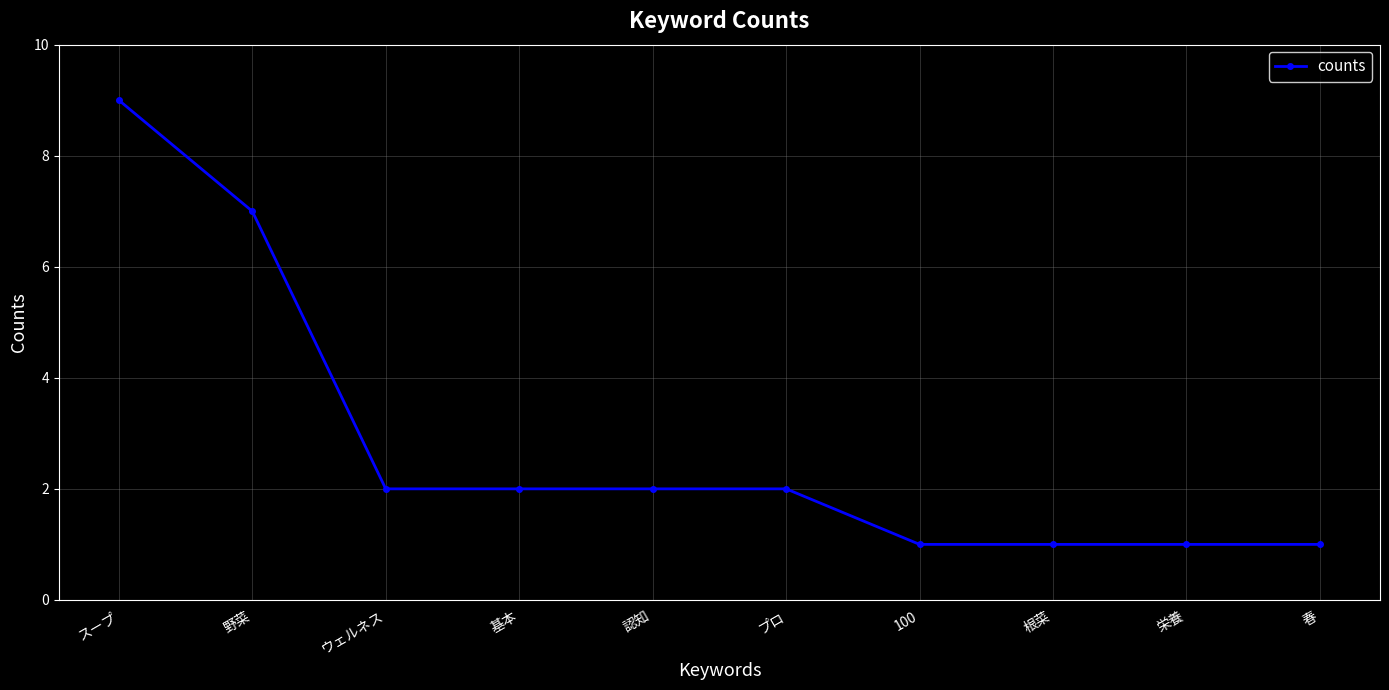

True or false: the data shows 2 at 100.

False